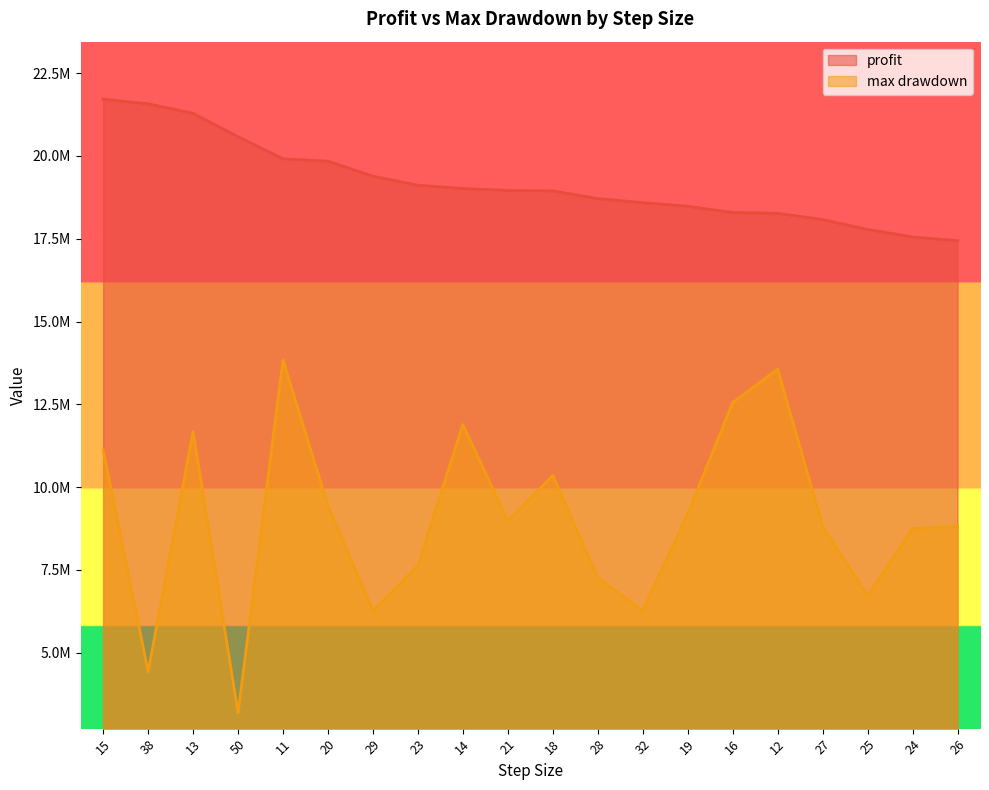

Which series has the largest total across all categories?

profit